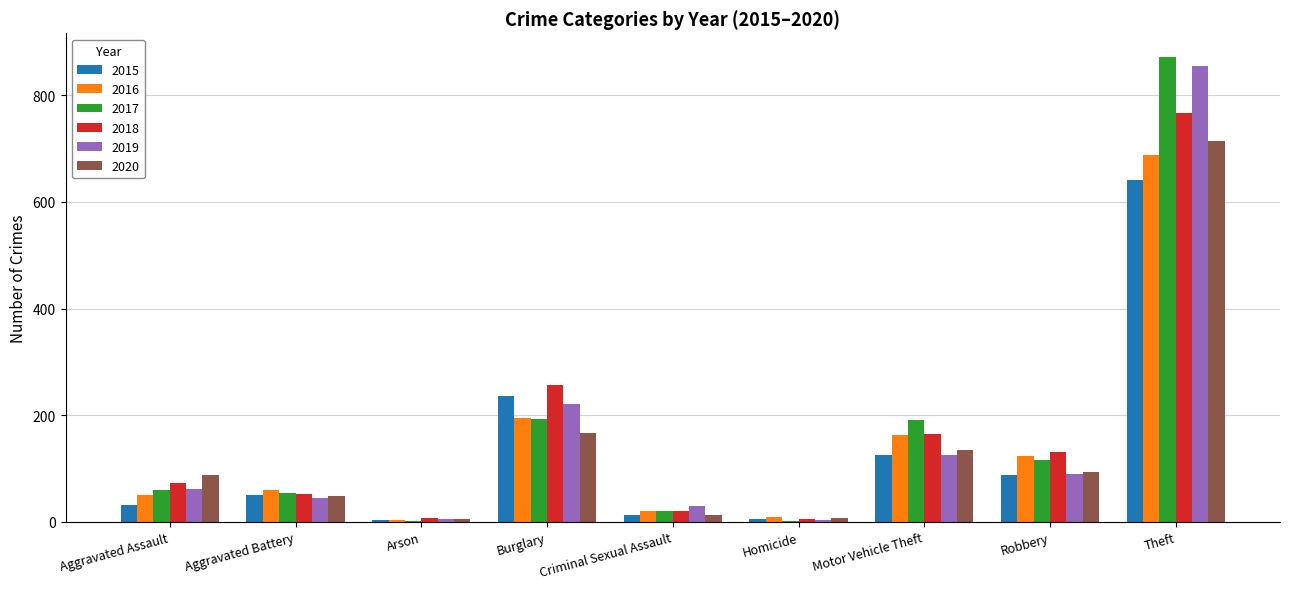

What is the sum of the 2018 values at Robbery and Aggravated Battery?

182